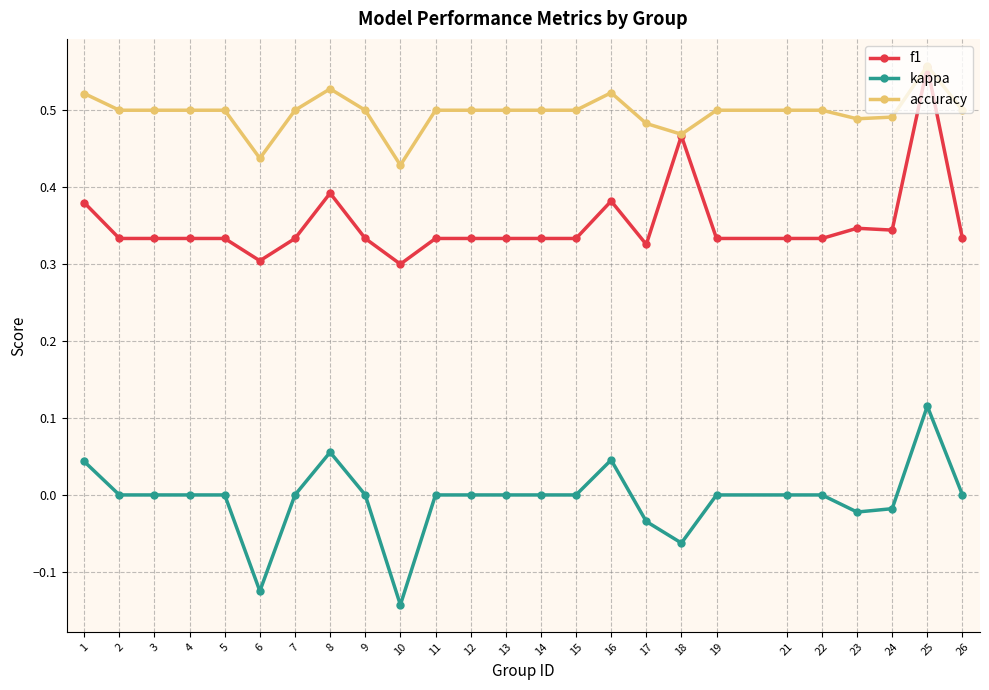

True or false: kappa has more than 1 interior local peaks.

True